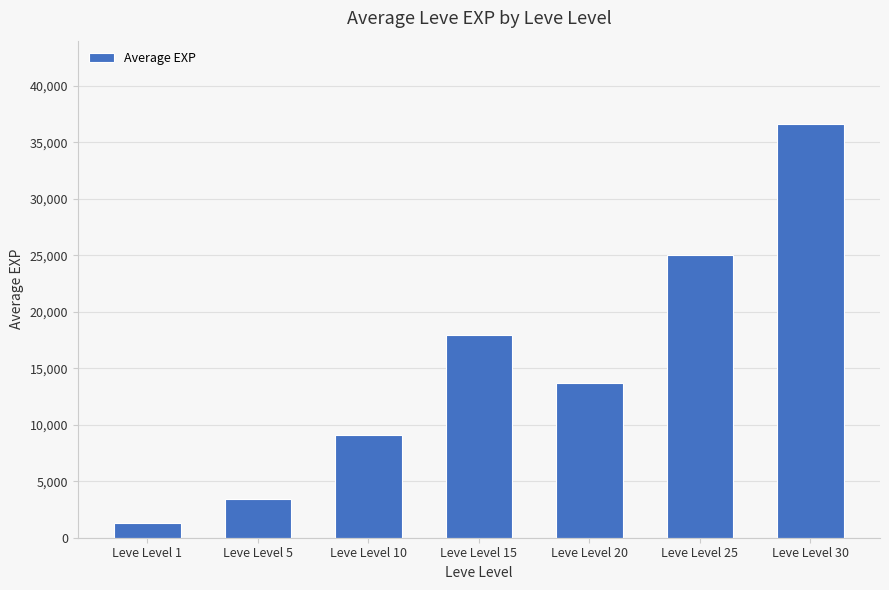

The value at Leve Level 15 is 17896.7. True or false?

True